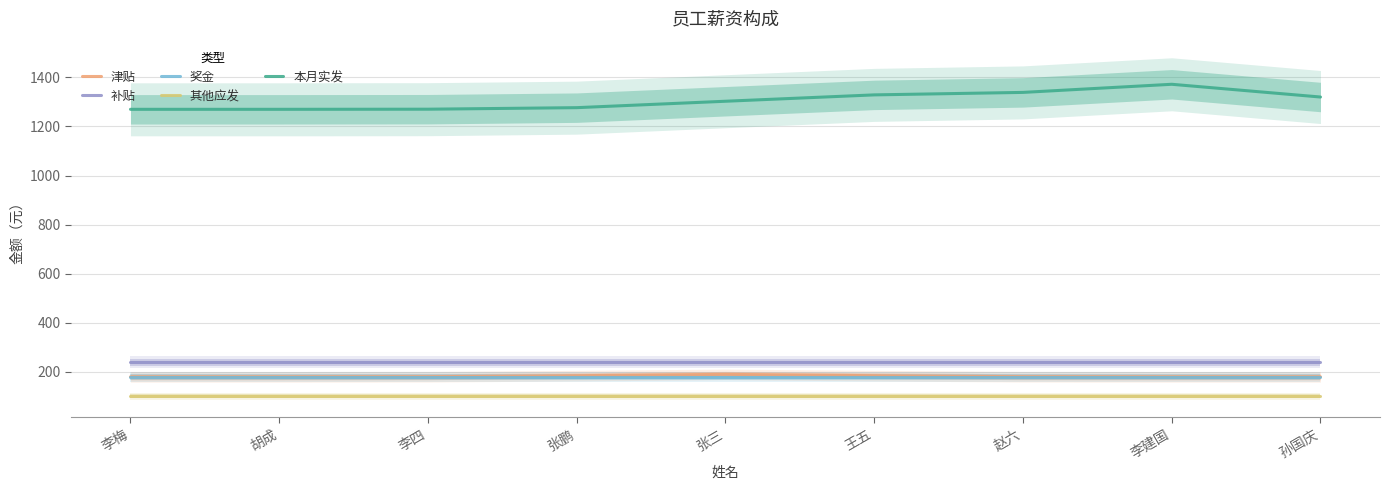

Does the chart have visible grid lines?

Yes